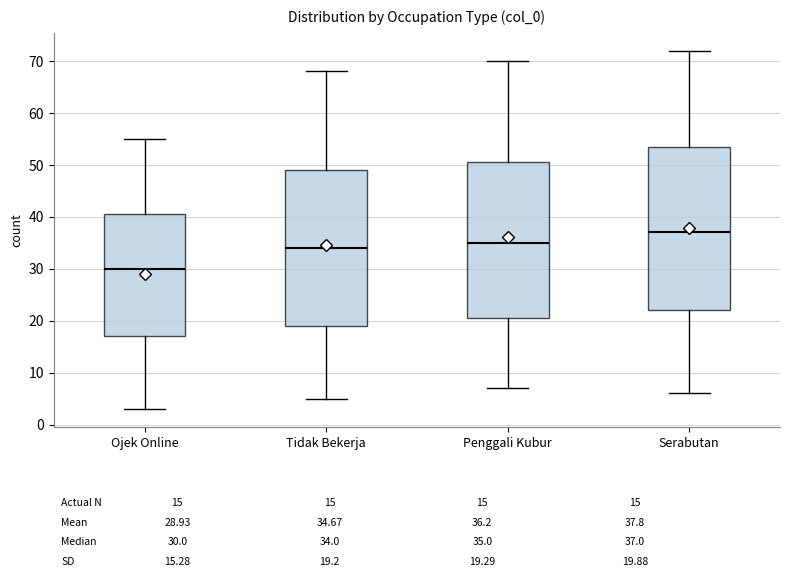

Which box is the tallest, from its lower edge to its upper edge?

Serabutan